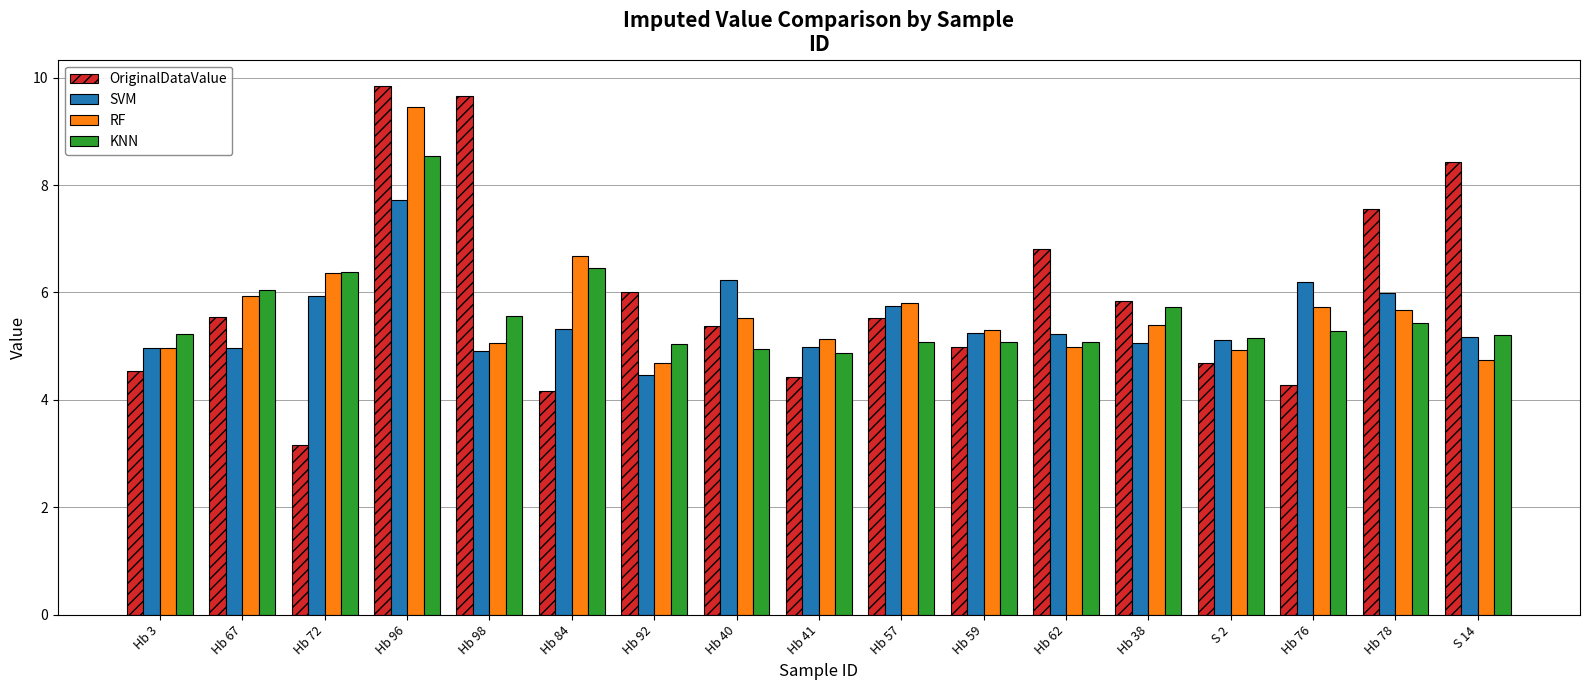

Between Hb 98 and Hb 41, which series saw the biggest shift?

OriginalDataValue